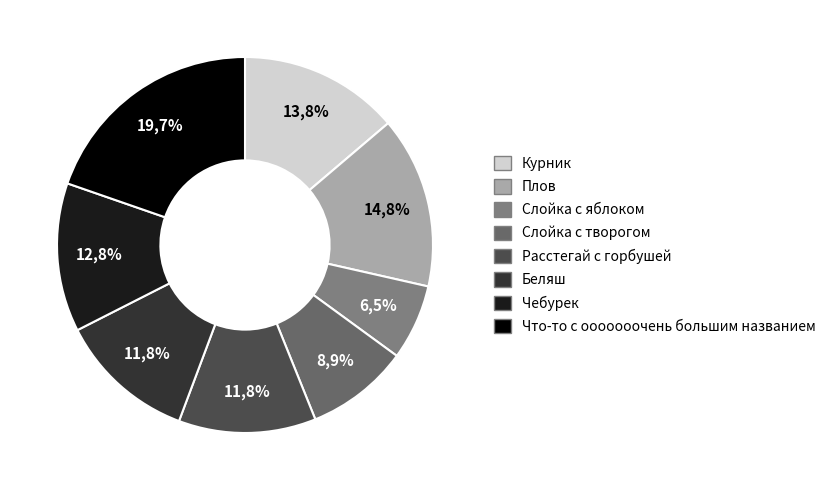

How many segments does this pie chart have?

8